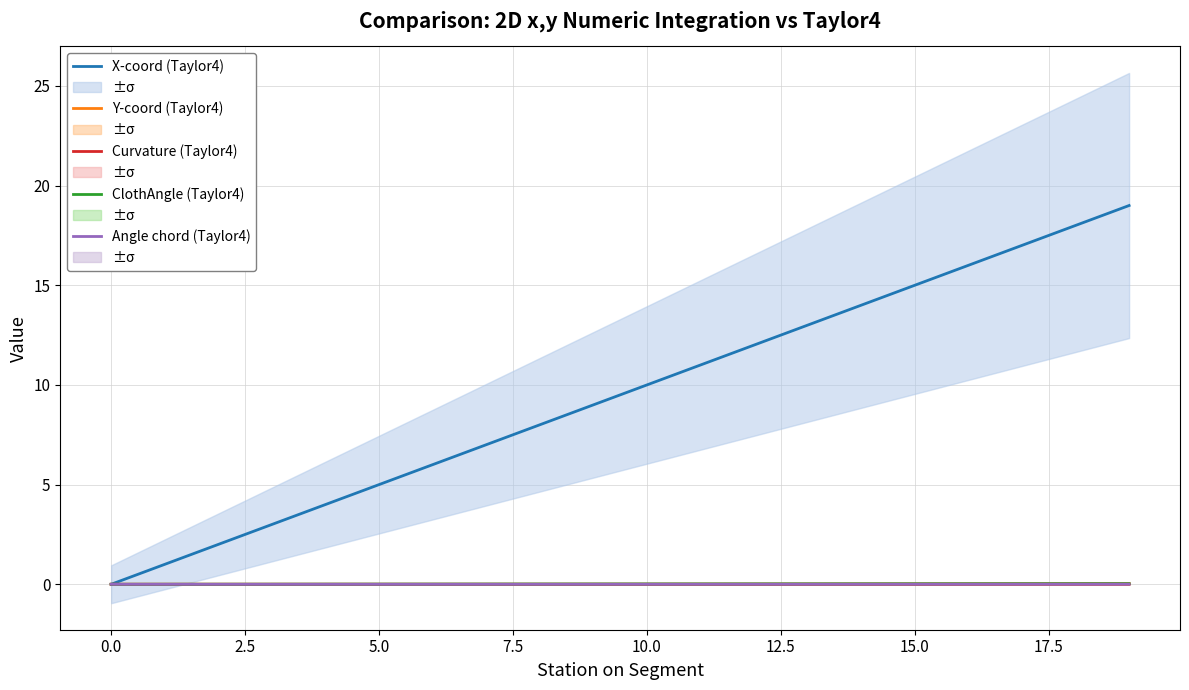

How many times do Curvature (Taylor4) and Angle chord (Taylor4) cross each other?

1